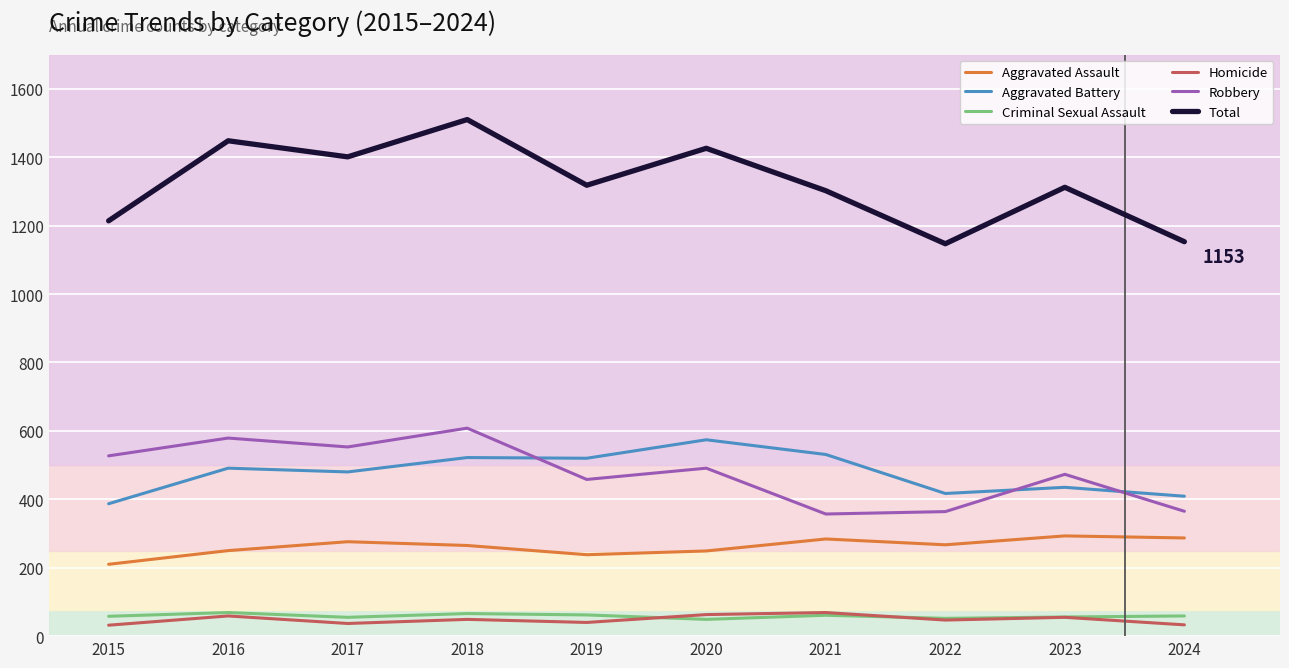

What is the difference between the second highest and minimum values in the Criminal Sexual Assault series?

17